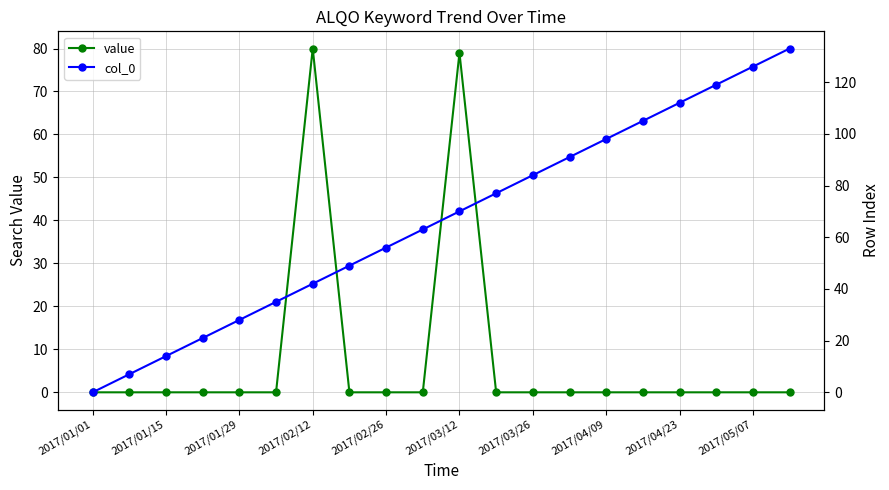

True or false: value has a value of 43 at 2017/03/12.

False